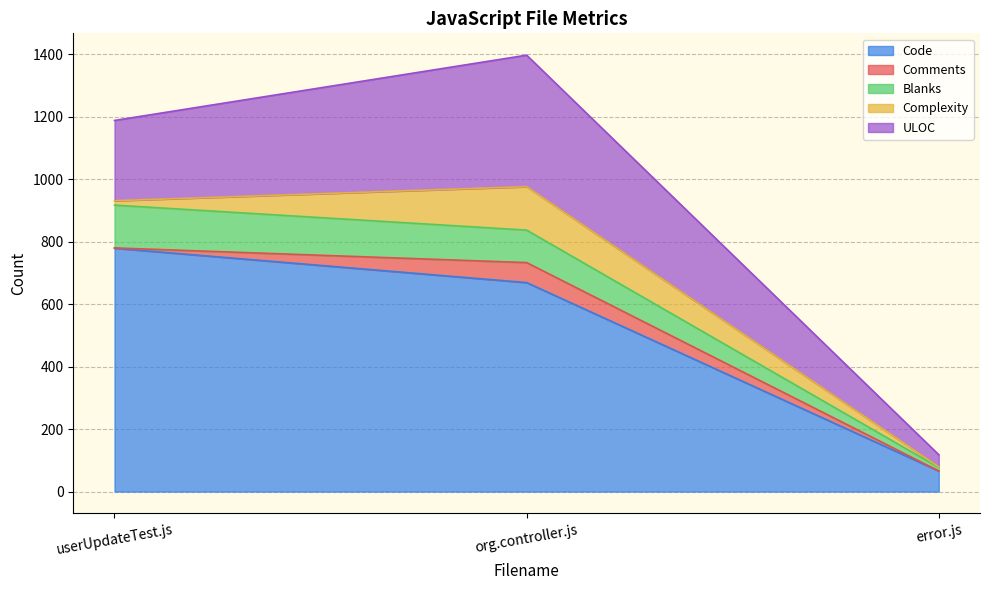

Reading left to right, list all the values displayed in this chart.

Code: 779	669	66
Comments: 1	64	0
Blanks: 137	104	11
Complexity: 14	139	2
ULOC: 257	421	39